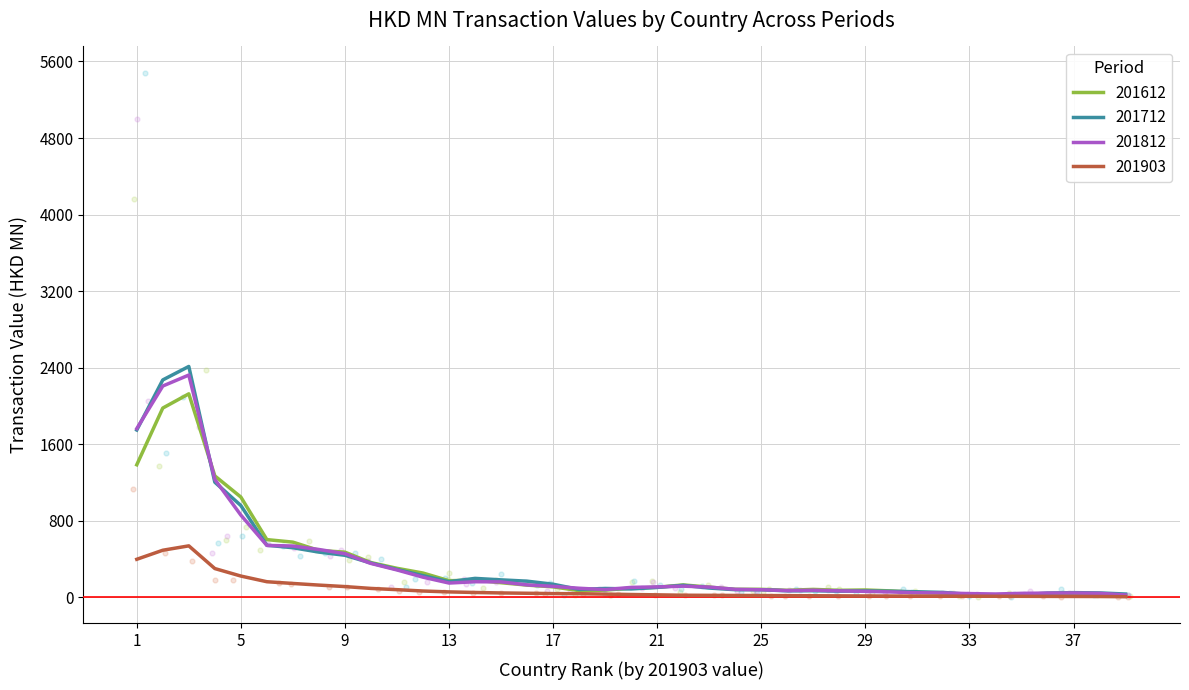

Which series reaches the maximum Y coordinate?

201712